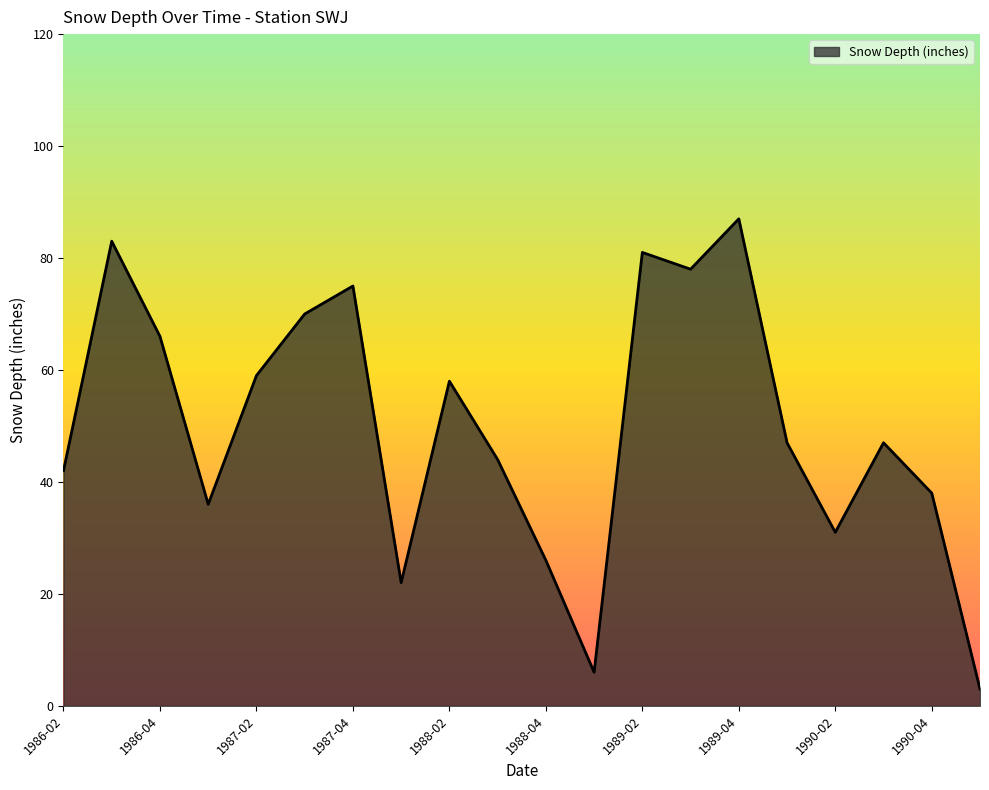

What is the greatest value displayed?

87